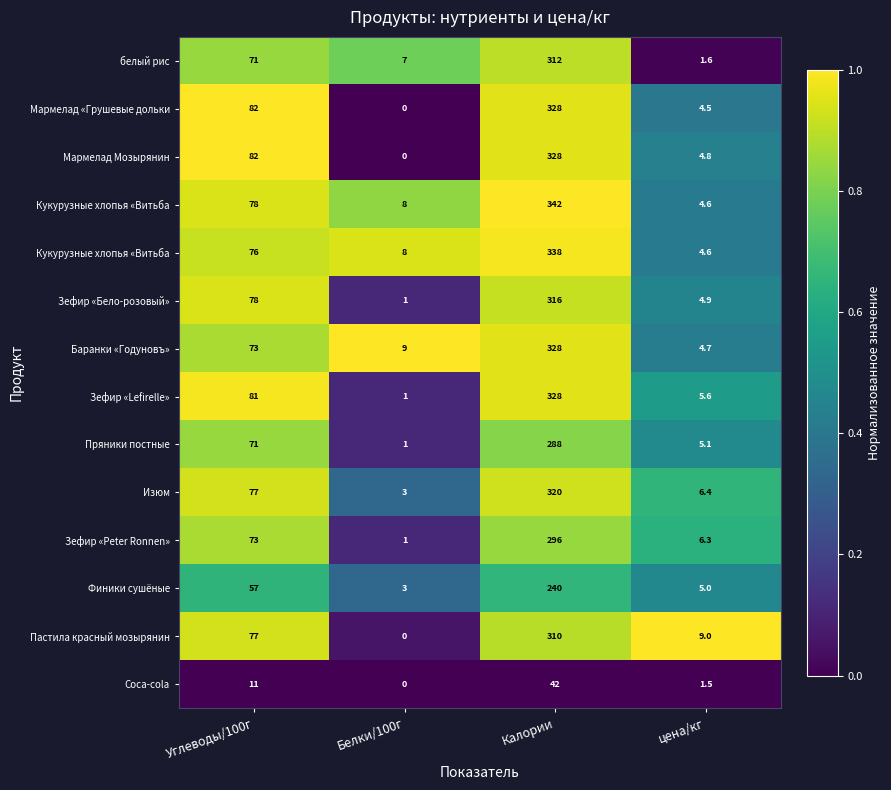

At which category is the sum across all series the highest?

Калории